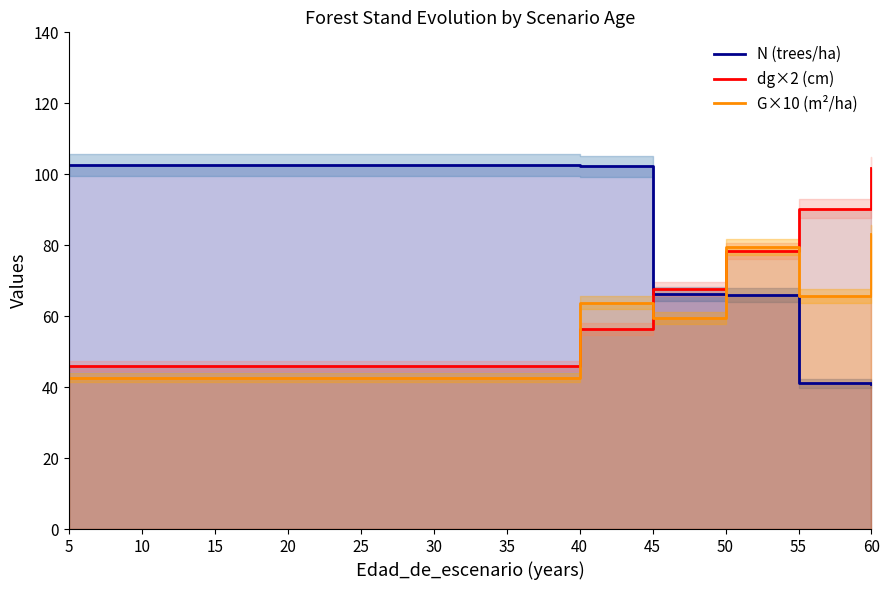

At which label is G×10 (m²/ha) closest to 62?

40